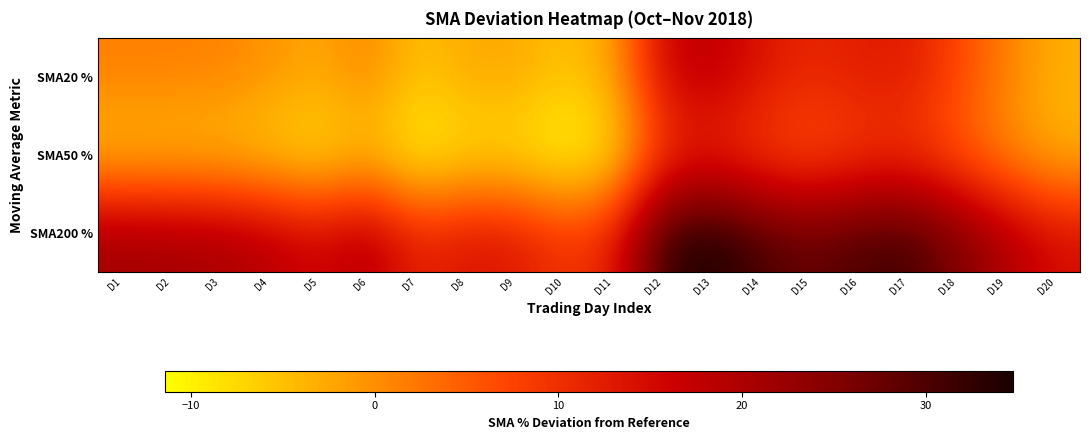

Which series has the widest spread of values?

SMA200 %